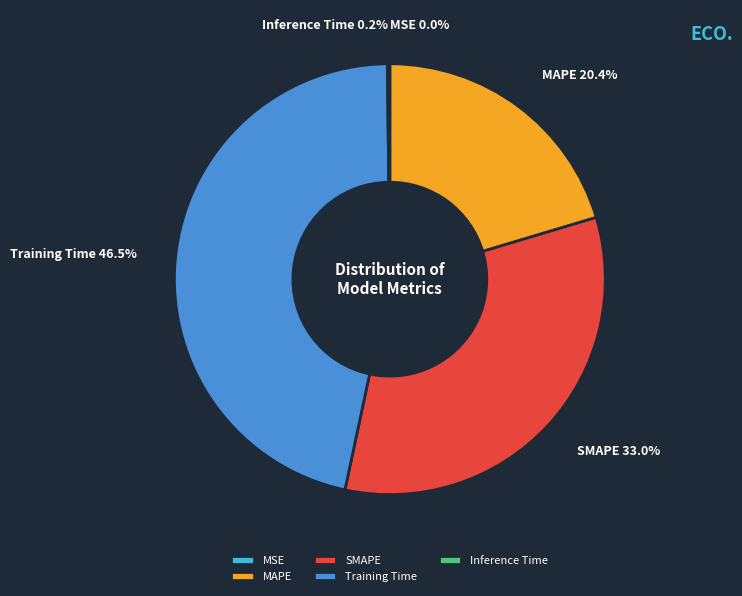

To the nearest percent, what is the difference between the largest and smallest slice percentages?

46%